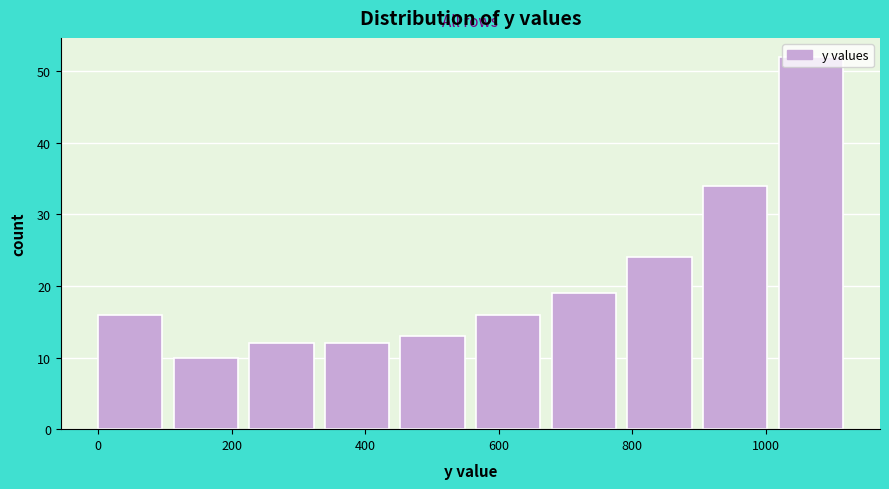

What is the height of the bar covering 460 to 560 on the x-axis? Neither the bar edges nor the heights are printed on the chart, so give them approximately, as read against the axes.

13